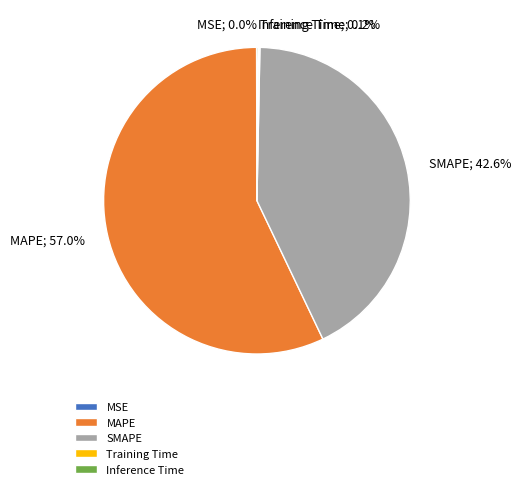

What is the largest slice in the pie chart?

MAPE